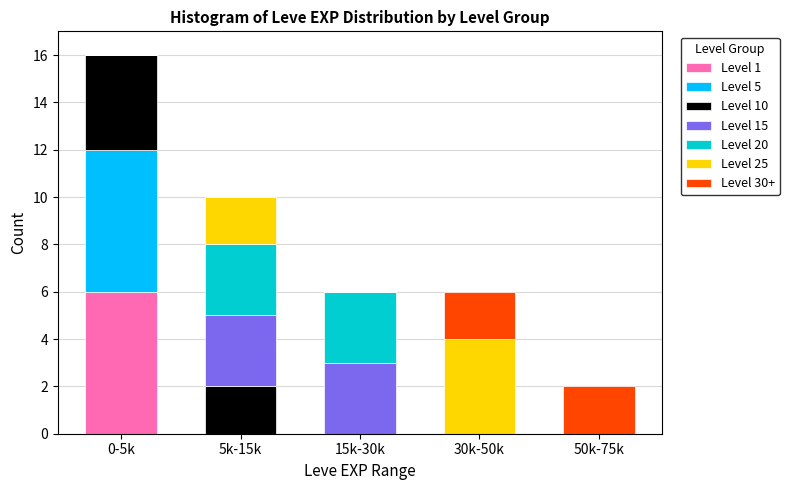

True or false: Level 1 has a value of 6 at 0-5k.

True